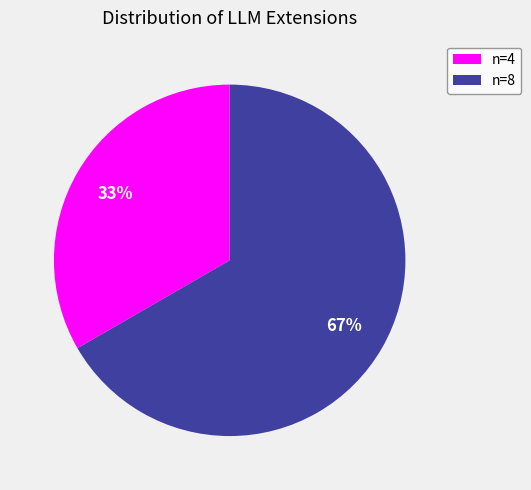

To the nearest percent, what is the combined percentage of n=8 and n=4?

100%